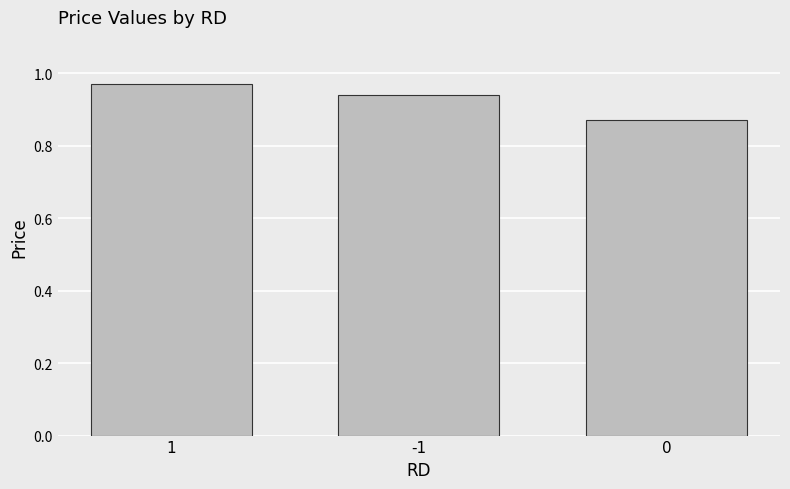

Rank the categories by value from lowest to highest.

0, -1, 1